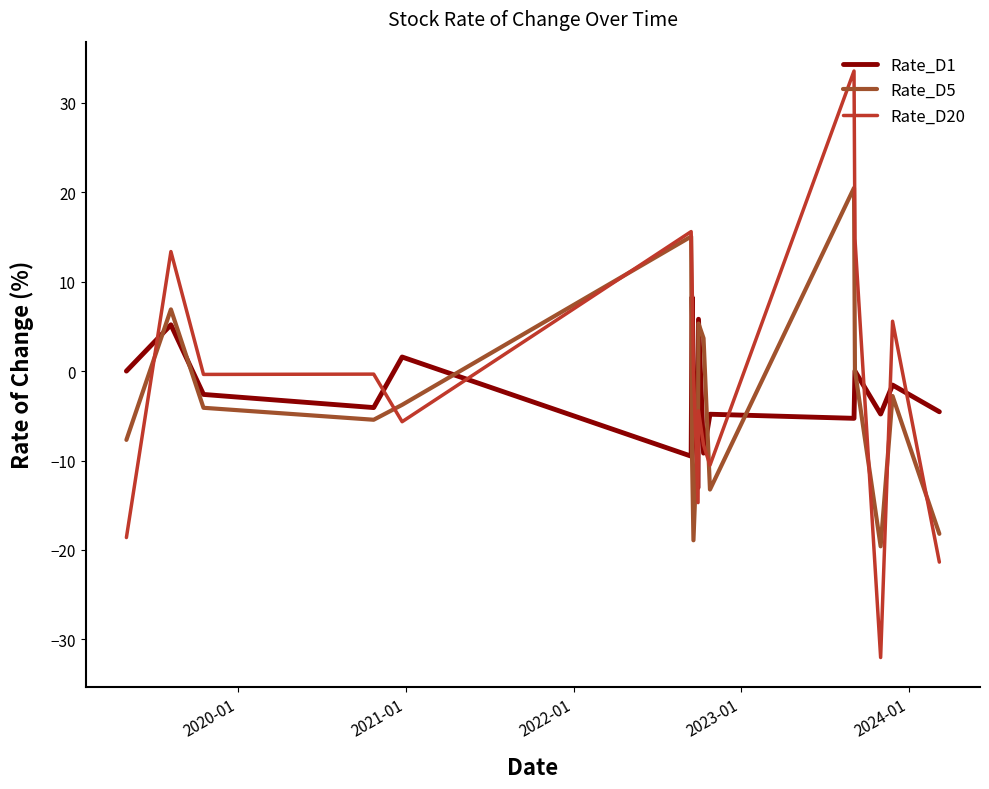

Rank the series at 2020-01 from highest to lowest value.

Rate_D20, Rate_D1, Rate_D5